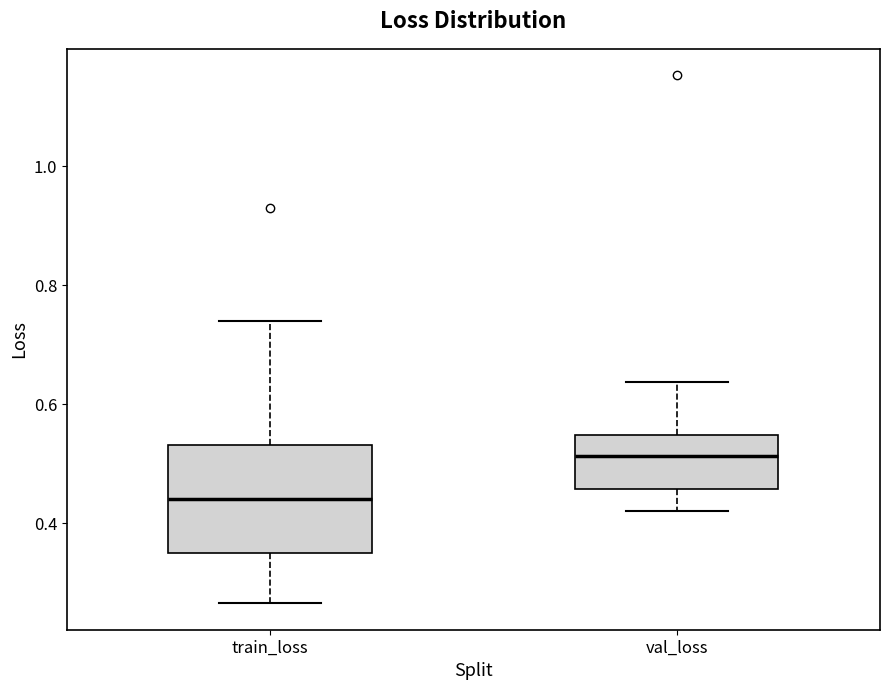

Reading left to right, read every box against the y-axis: the position of its median line, the range the box covers, and the ends of its whiskers. The values are not printed on the chart, so give them approximately, as read against the axis.

train_loss: median 0.44, box 0.34 to 0.54, whiskers 0.26 to 0.74
val_loss: median 0.52, box 0.46 to 0.54, whiskers 0.42 to 0.64